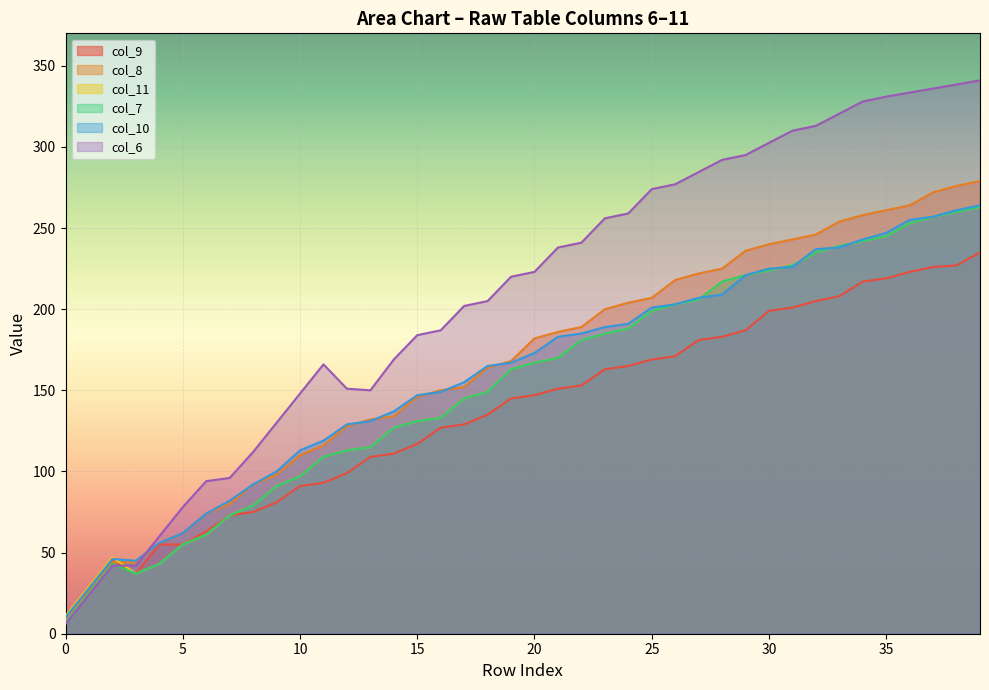

What is the minimum value shown in the chart?

6.0